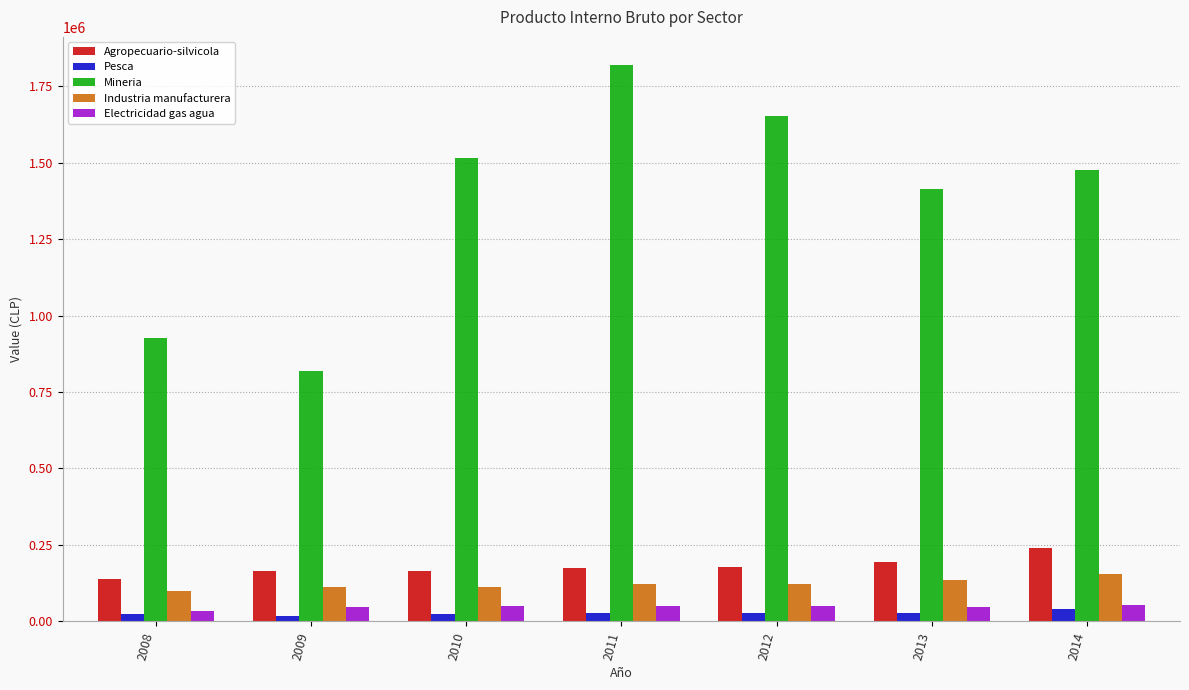

What is the difference between the highest and lowest values at 2014?

1434710